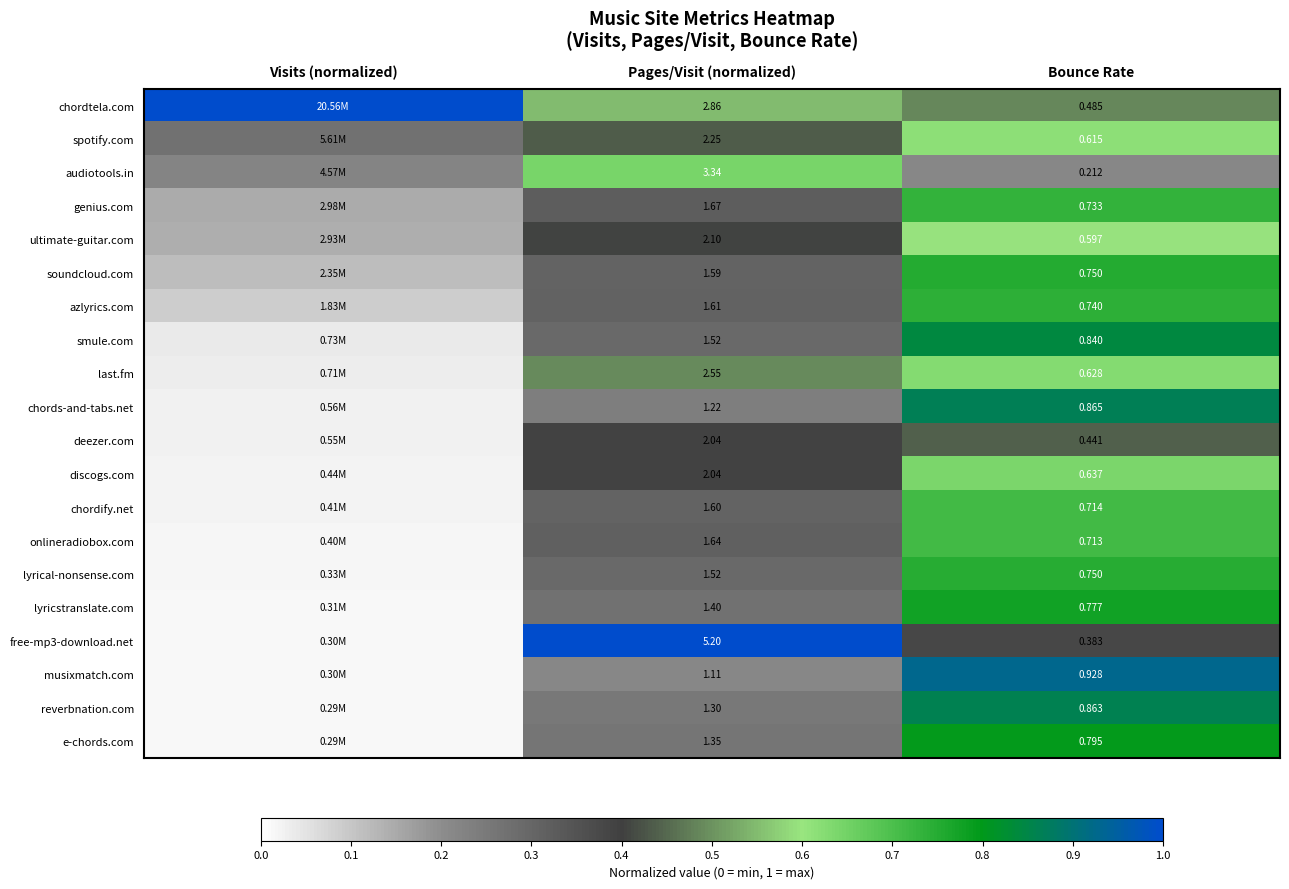

Rank the series at Visits (normalized) from highest to lowest value.

chordtela.com, spotify.com, audiotools.in, genius.com, ultimate-guitar.com, soundcloud.com, azlyrics.com, smule.com, last.fm, chords-and-tabs.net, deezer.com, discogs.com, chordify.net, onlineradiobox.com, lyrical-nonsense.com, lyricstranslate.com, free-mp3-download.net, musixmatch.com, reverbnation.com, e-chords.com